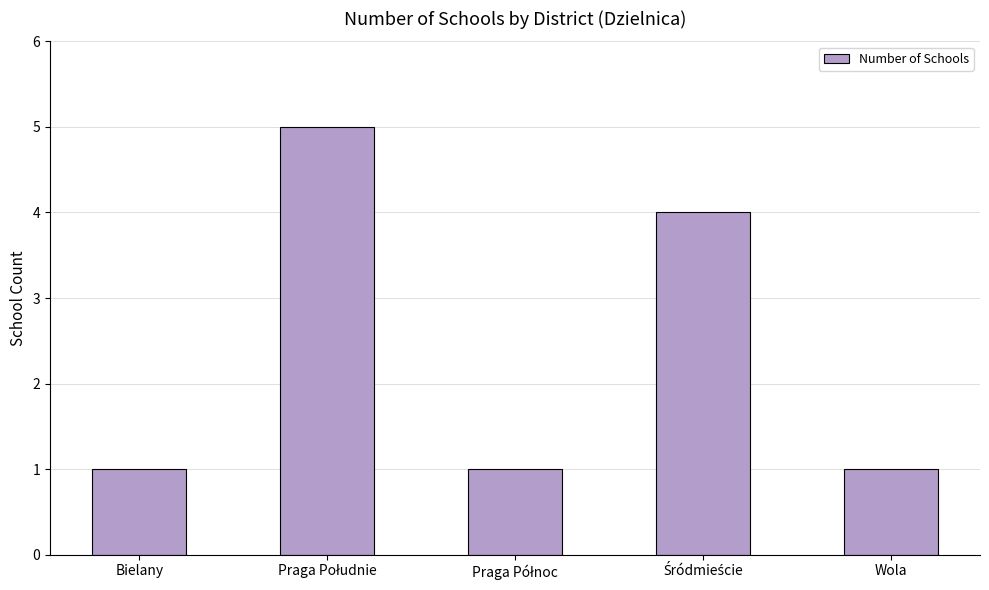

What is the greatest value displayed?

5